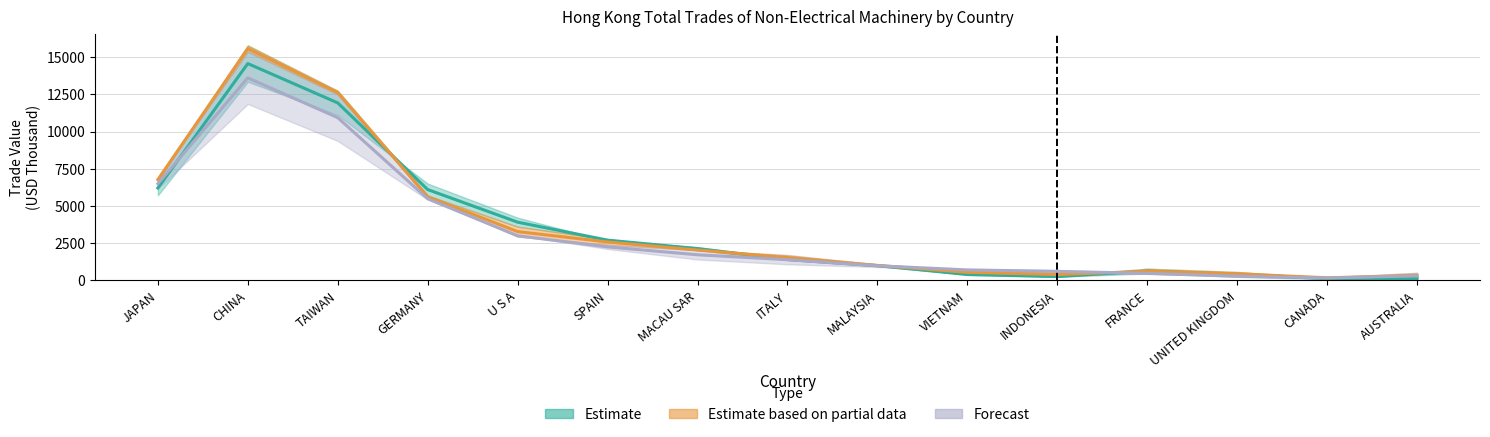

Where is the first local maximum for 201612?

CHINA